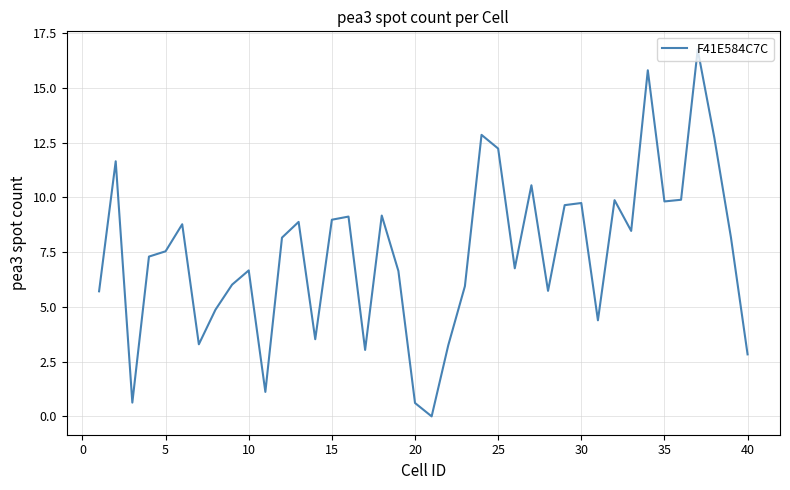

What is the difference between the second highest and second lowest values?

15.2